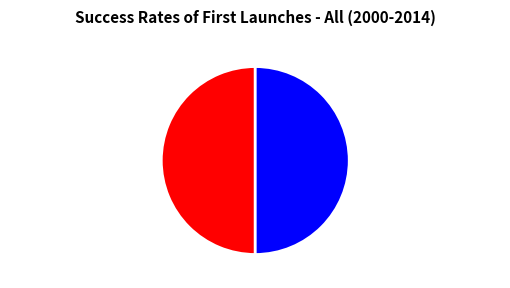

What is the ratio of the value at 病中卧闻舂声二首 其一 to the value at 病中卧闻舂声二首 其二?

1.0